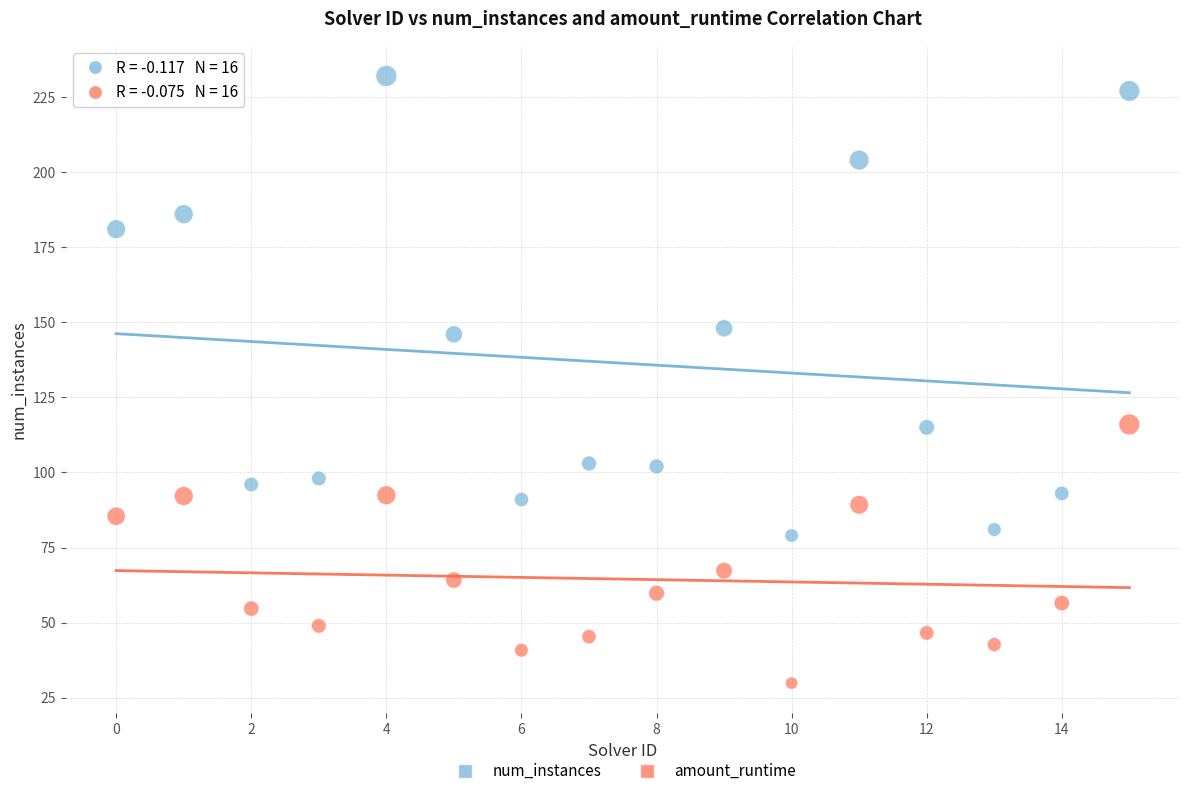

Across all data points, what is the range of Y values (max minus min)?

202.1